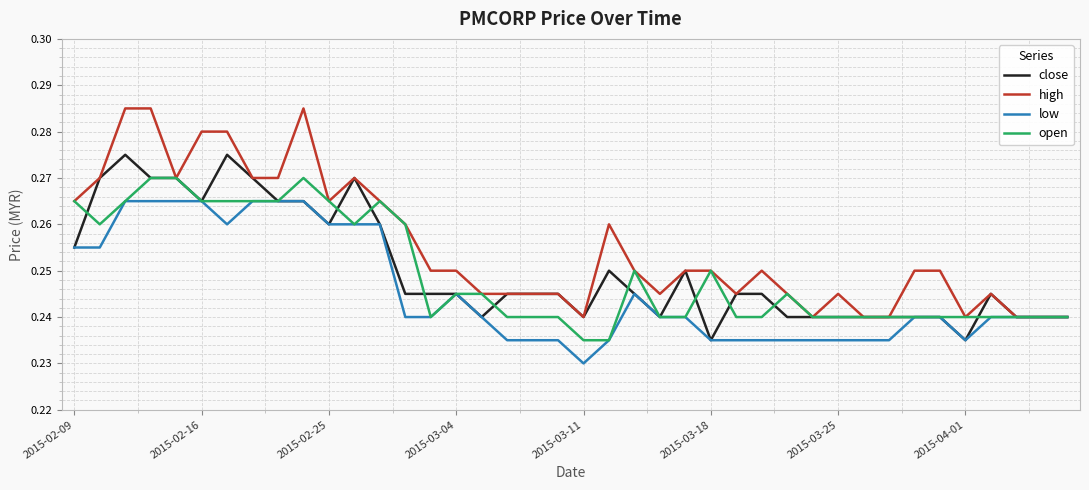

Which series has the widest spread of values?

high